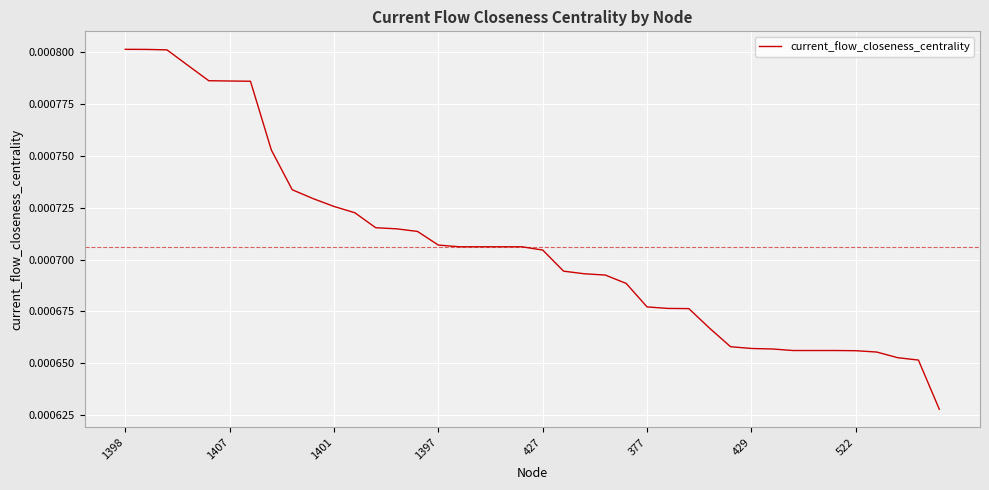

Between 1401 and 429, which is larger?

1401